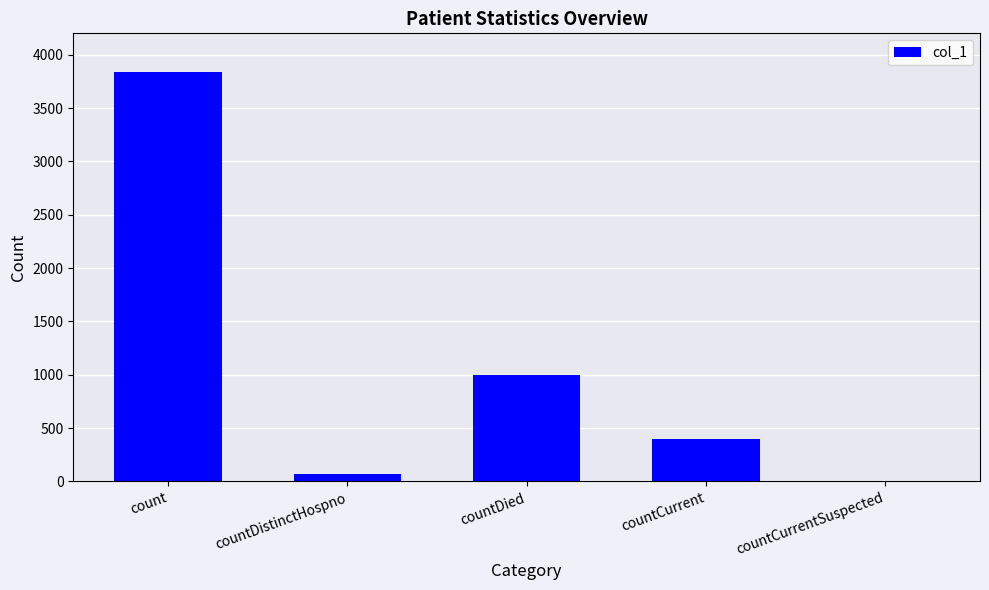

Between countCurrentSuspected and count, which is larger?

count